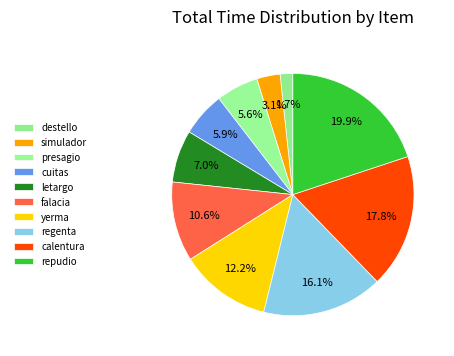

To the nearest percent, what is the average slice percentage?

10%